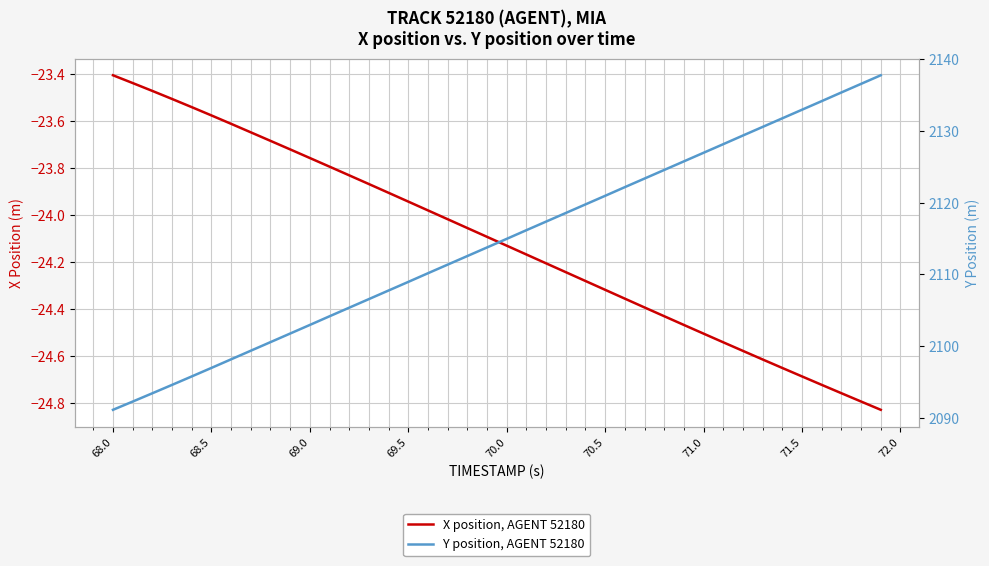

Count the number of categories in the chart.

40